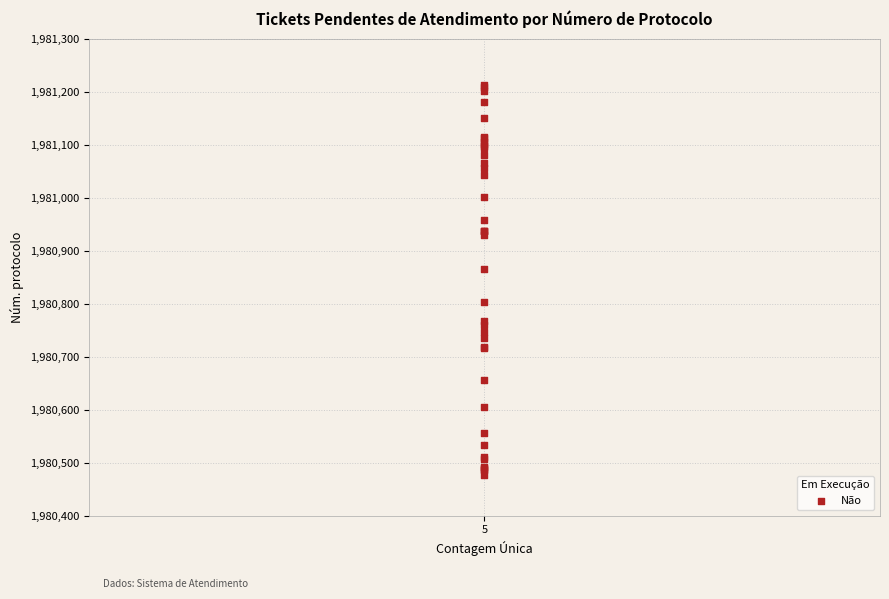

What Y value in the scatter plot is closest to 1980845?

1980865